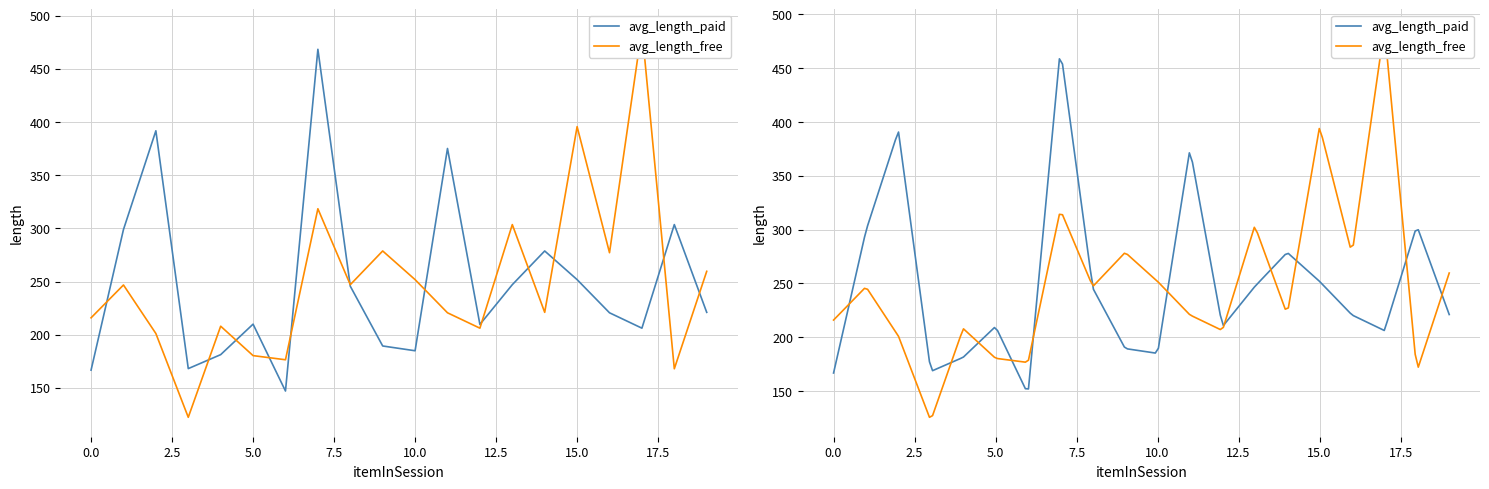

Between 11 and 10, which is larger?

11